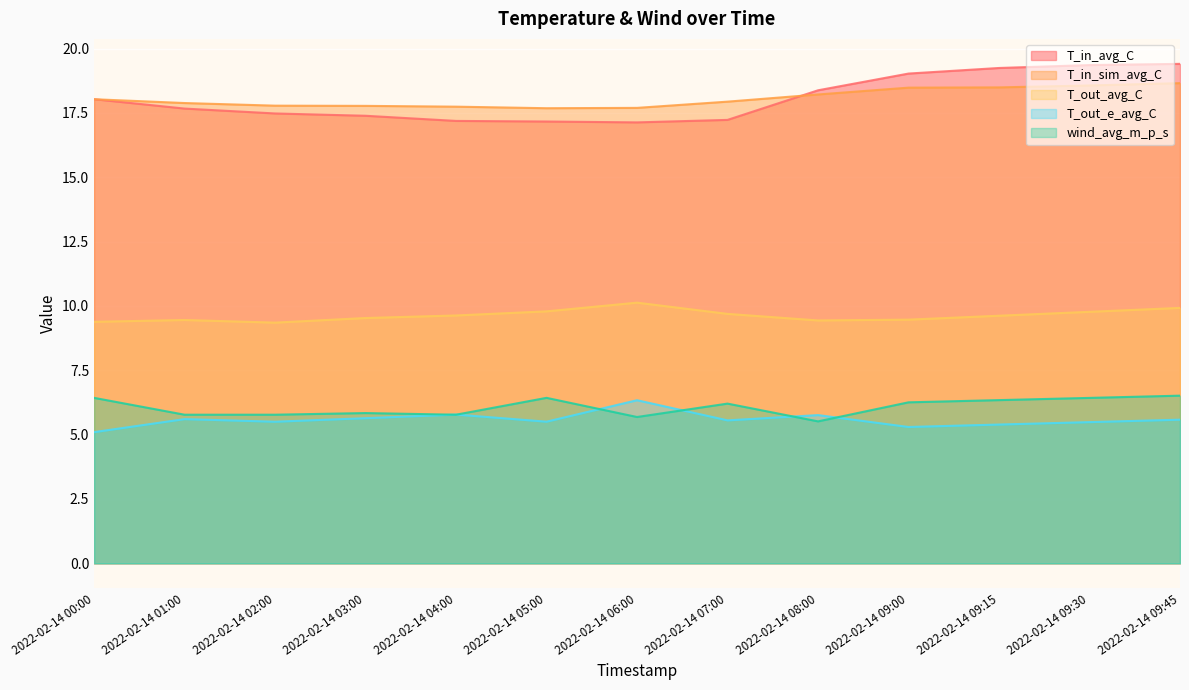

What is the average value of the wind_avg_m_p_s series?

6.1